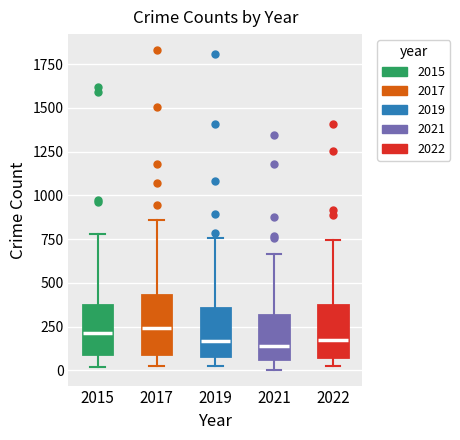

Reading left to right, transcribe this box plot: for each box, give where its median line is, the range the box spans, and where its two whiskers end, as read against the y-axis. The values are not printed on the chart, so give them approximately, as read against the axis.

2015: median 200, box 100 to 350, whiskers 0 to 800
2017: median 250, box 100 to 450, whiskers 50 to 850
2019: median 150, box 100 to 350, whiskers 0 to 750
2021: median 150, box 50 to 300, whiskers 0 to 650
2022: median 150, box 50 to 350, whiskers 50 (just below the box's lower edge) to 750